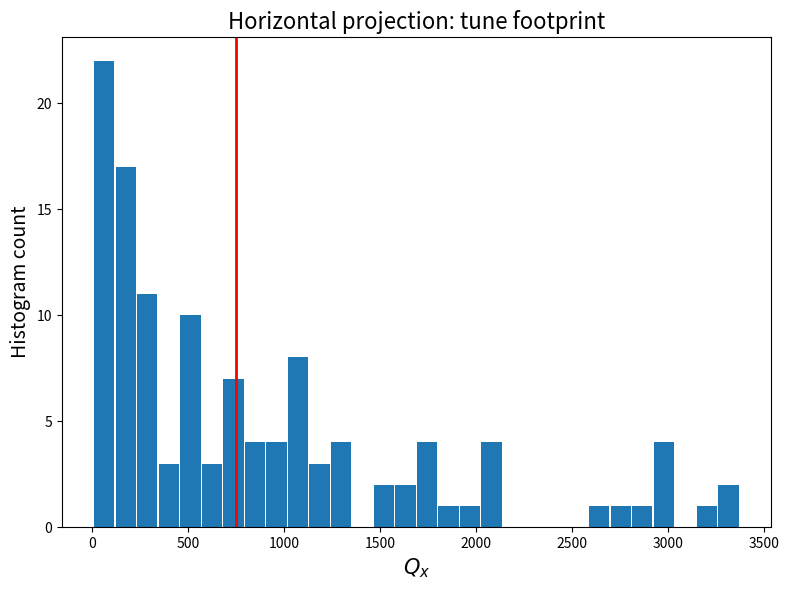

Read against the x-axis, roughly where is the centre of the tallest bar?

50